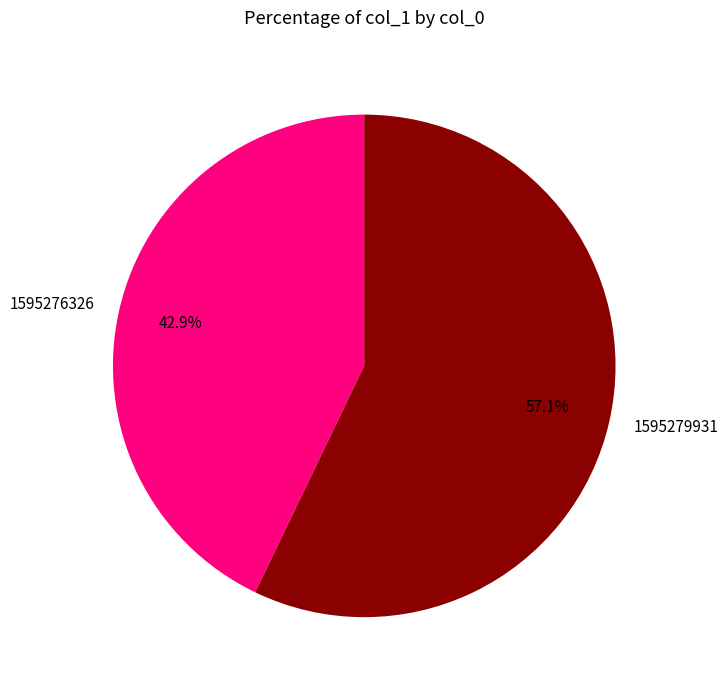

What percentage is NOT represented by 1595276326?

57.1%